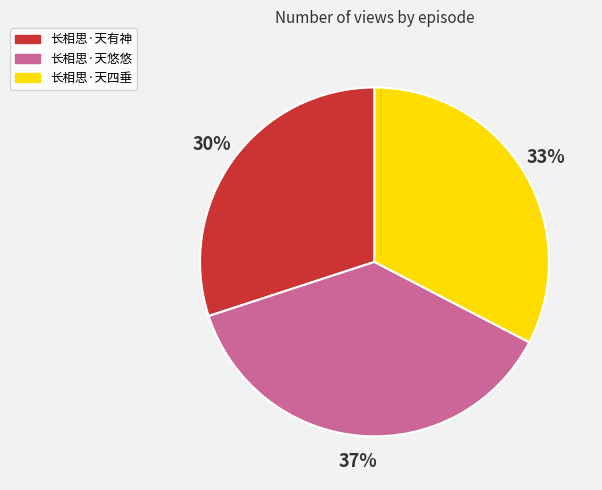

Which slice is the smallest?

长相思·天有神